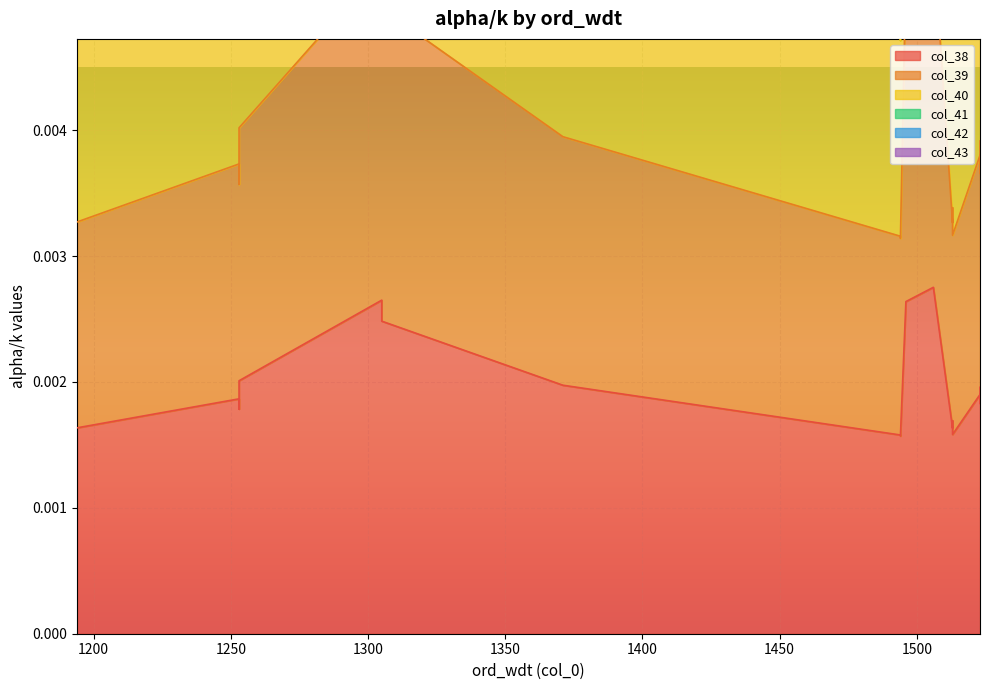

How many col_42 values are between 0 and 1?

20